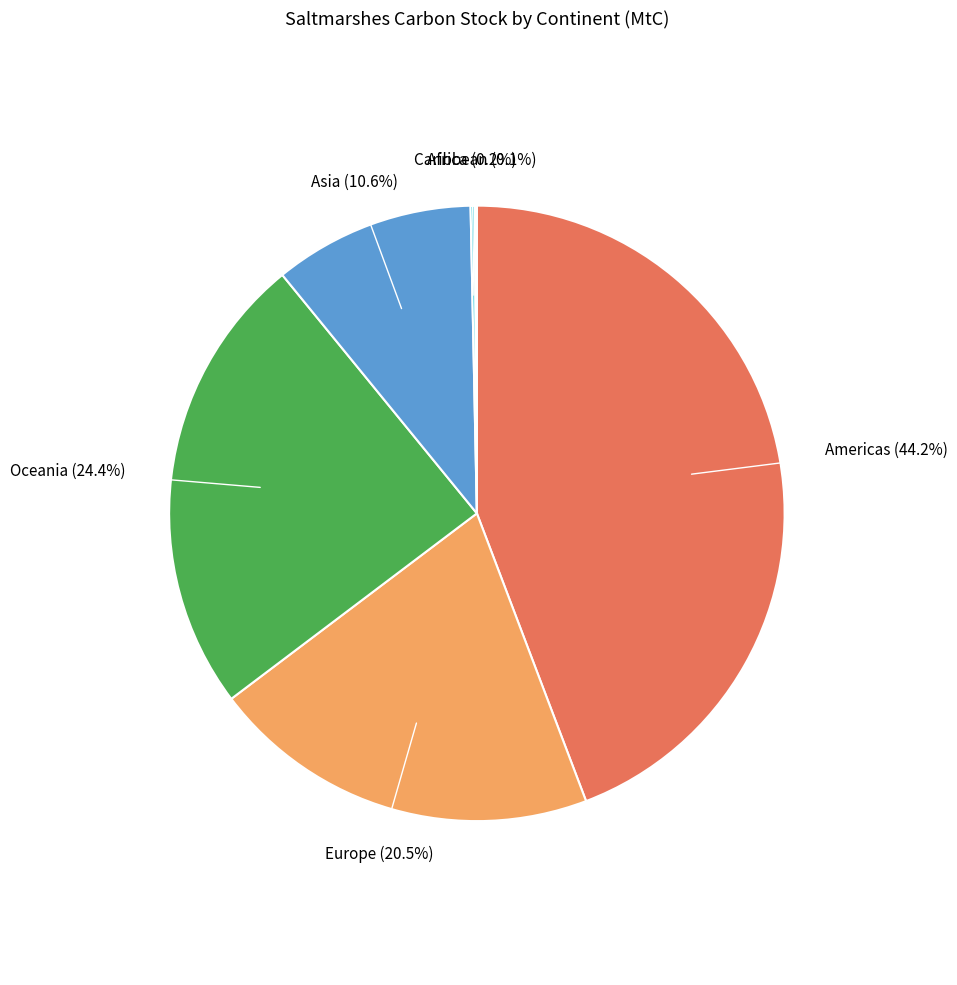

Does any single category account for the majority?

No